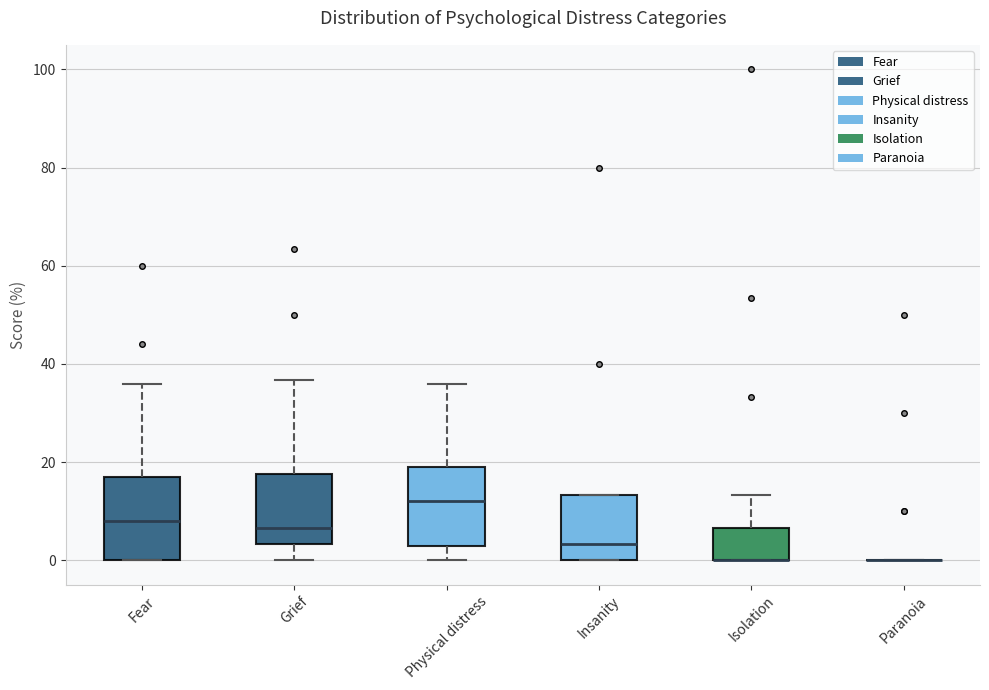

Reading left to right, transcribe this box plot: for each box, give where its median line is, the range the box spans, and where its two whiskers end, as read against the y-axis. The values are not printed on the chart, so give them approximately, as read against the axis.

Fear: median 8, box 0 to 18, whiskers 0 to 36
Grief: median 6, box 4 to 18, whiskers 0 to 36
Physical distress: median 12, box 4 to 20, whiskers 0 to 36
Insanity: median 4, box 0 to 14, whiskers 0 to 14
Isolation: median 0 (drawn on the box's lower edge), box 0 to 6, whiskers 0 to 14
Paranoia: box collapsed to a line at 0, whiskers 0 to 0